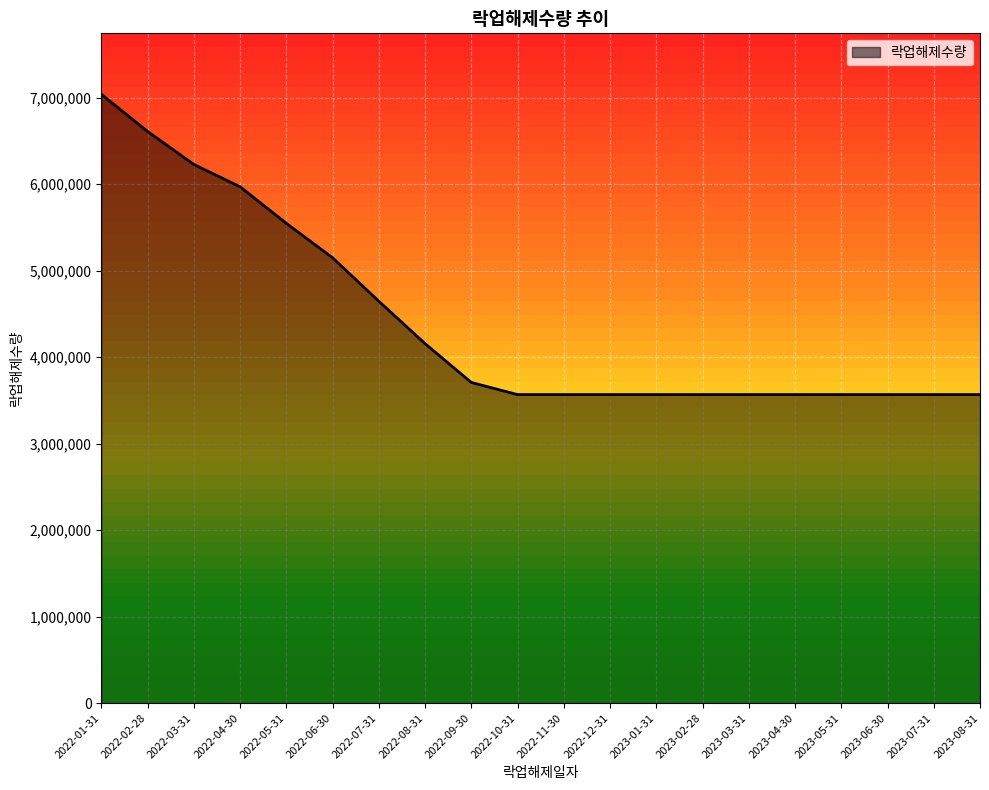

Reading right to left, what are all the values shown in this chart?

3566754	3566754	3566754	3566754	3566754	3566754	3566754	3566754	3566754	3566754	3566754	3707019	4156516	4646710	5148799	5547297	5969789	6227843	6609695	7039364